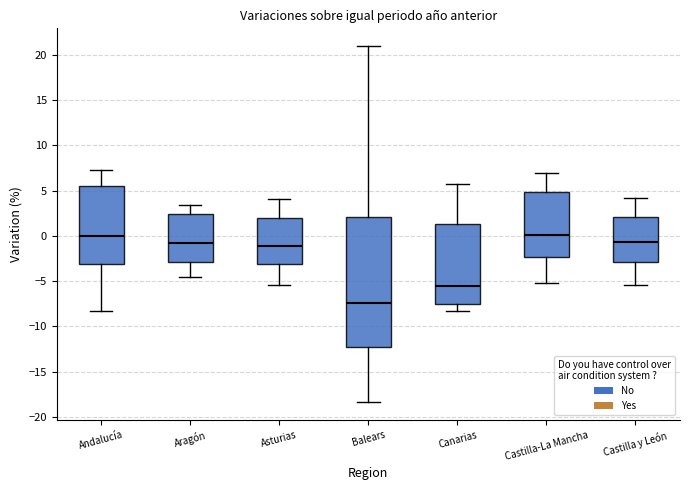

Which box has the lowest median line?

Balears